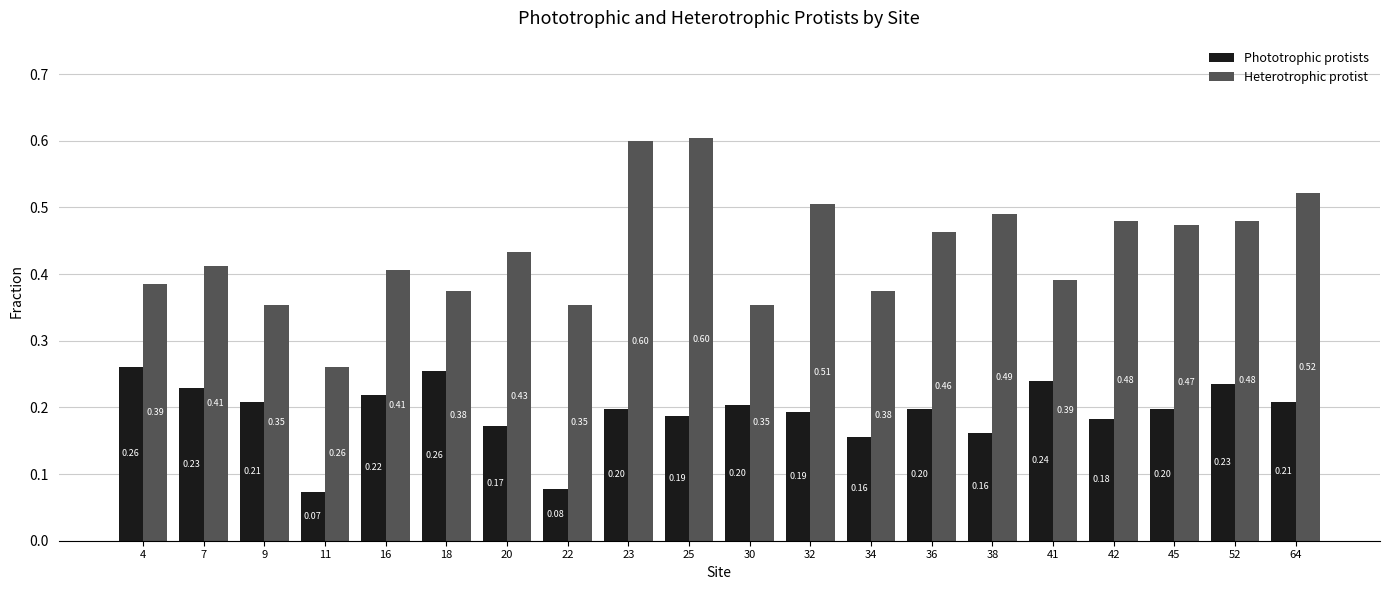

Are the bars grouped side by side (vs. stacked)?

Yes